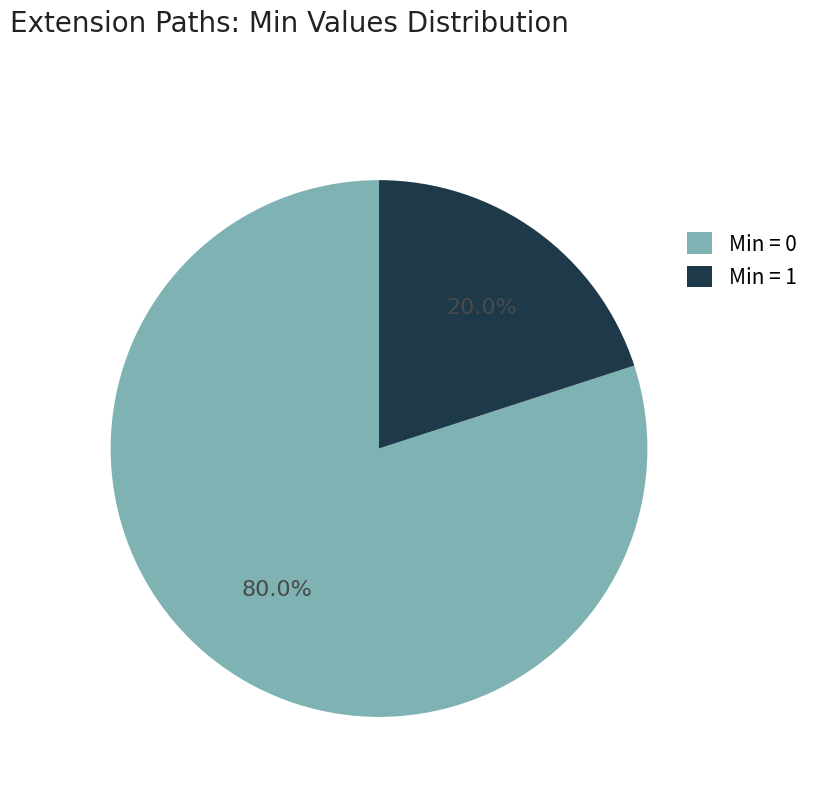

What is the smallest slice in the pie chart?

Min = 1